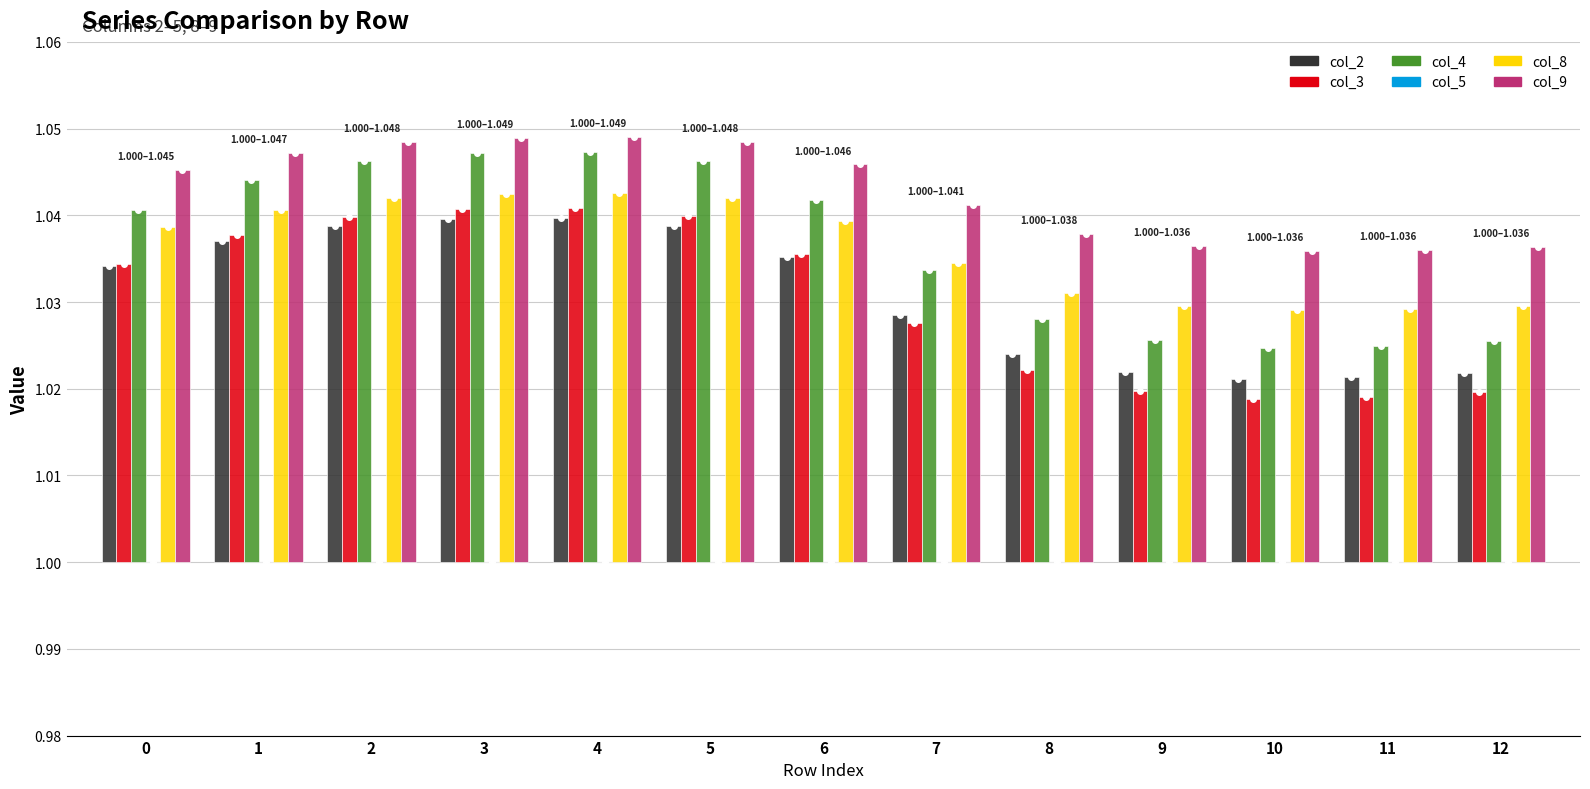

At which category is the sum across all series the highest?

4